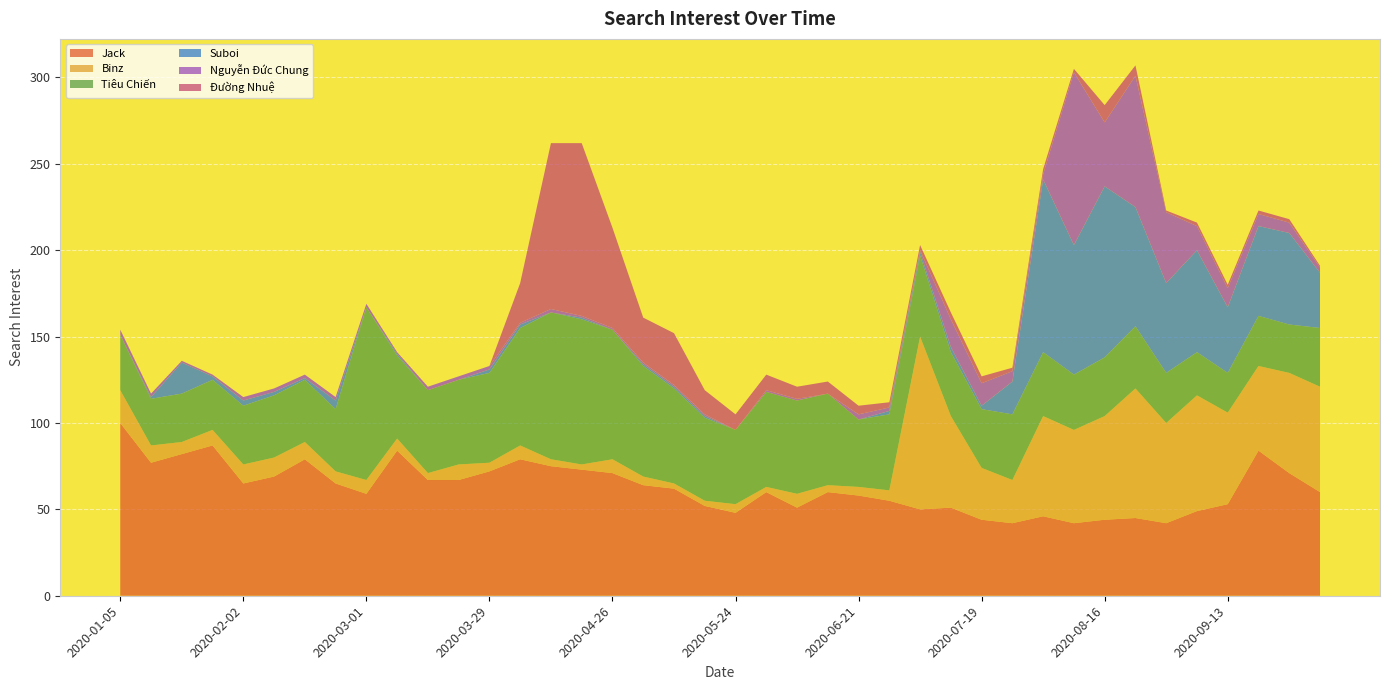

Reading left to right, transcribe all the data shown in this chart.

Jack: 2020-01-05=100	2020-01-12=77	2020-01-19=82	2020-01-26=87	2020-02-02=65	2020-02-09=69	2020-02-16=79	2020-02-23=65	2020-03-01=59	2020-03-08=84	2020-03-15=67	2020-03-22=67	2020-03-29=72	2020-04-05=79	2020-04-12=75	2020-04-19=73	2020-04-26=71	2020-05-03=64	2020-05-10=62	2020-05-17=52	2020-05-24=48	2020-05-31=60	2020-06-07=51	2020-06-14=60	2020-06-21=58	2020-06-28=55	2020-07-05=50	2020-07-12=51	2020-07-19=44	2020-07-26=42	2020-08-02=46	2020-08-09=42	2020-08-16=44	2020-08-23=45	2020-08-30=42	2020-09-06=49	2020-09-13=53	2020-09-20=84	2020-09-27=71	2020-10-04=60
Binz: 2020-01-05=19	2020-01-12=10	2020-01-19=7	2020-01-26=9	2020-02-02=11	2020-02-09=11	2020-02-16=10	2020-02-23=7	2020-03-01=8	2020-03-08=7	2020-03-15=4	2020-03-22=9	2020-03-29=5	2020-04-05=8	2020-04-12=4	2020-04-19=3	2020-04-26=8	2020-05-03=5	2020-05-10=3	2020-05-17=3	2020-05-24=5	2020-05-31=3	2020-06-07=8	2020-06-14=4	2020-06-21=5	2020-06-28=6	2020-07-05=100	2020-07-12=53	2020-07-19=30	2020-07-26=25	2020-08-02=58	2020-08-09=54	2020-08-16=60	2020-08-23=75	2020-08-30=58	2020-09-06=67	2020-09-13=53	2020-09-20=49	2020-09-27=58	2020-10-04=61
Tiêu Chiến: 2020-01-05=32	2020-01-12=27	2020-01-19=28	2020-01-26=29	2020-02-02=34	2020-02-09=36	2020-02-16=36	2020-02-23=36	2020-03-01=100	2020-03-08=48	2020-03-15=48	2020-03-22=49	2020-03-29=52	2020-04-05=68	2020-04-12=85	2020-04-19=84	2020-04-26=75	2020-05-03=64	2020-05-10=55	2020-05-17=48	2020-05-24=43	2020-05-31=55	2020-06-07=54	2020-06-14=53	2020-06-21=39	2020-06-28=44	2020-07-05=47	2020-07-12=37	2020-07-19=34	2020-07-26=38	2020-08-02=37	2020-08-09=32	2020-08-16=34	2020-08-23=36	2020-08-30=29	2020-09-06=25	2020-09-13=23	2020-09-20=29	2020-09-27=28	2020-10-04=34
Suboi: 2020-01-05=0	2020-01-12=1	2020-01-19=18	2020-01-26=2	2020-02-02=3	2020-02-09=2	2020-02-16=1	2020-02-23=5	2020-03-01=0	2020-03-08=1	2020-03-15=0	2020-03-22=0	2020-03-29=2	2020-04-05=2	2020-04-12=0	2020-04-19=1	2020-04-26=0	2020-05-03=1	2020-05-10=1	2020-05-17=1	2020-05-24=0	2020-05-31=0	2020-06-07=0	2020-06-14=0	2020-06-21=0	2020-06-28=2	2020-07-05=2	2020-07-12=3	2020-07-19=2	2020-07-26=19	2020-08-02=100	2020-08-09=75	2020-08-16=99	2020-08-23=69	2020-08-30=52	2020-09-06=59	2020-09-13=38	2020-09-20=52	2020-09-27=53	2020-10-04=32
Nguyễn Đức Chung: 2020-01-05=3	2020-01-12=2	2020-01-19=1	2020-01-26=1	2020-02-02=2	2020-02-09=2	2020-02-16=2	2020-02-23=2	2020-03-01=2	2020-03-08=1	2020-03-15=2	2020-03-22=2	2020-03-29=2	2020-04-05=1	2020-04-12=2	2020-04-19=1	2020-04-26=1	2020-05-03=1	2020-05-10=1	2020-05-17=1	2020-05-24=0	2020-05-31=1	2020-06-07=1	2020-06-14=0	2020-06-21=3	2020-06-28=2	2020-07-05=1	2020-07-12=16	2020-07-19=13	2020-07-26=6	2020-08-02=3	2020-08-09=100	2020-08-16=37	2020-08-23=76	2020-08-30=41	2020-09-06=14	2020-09-13=11	2020-09-20=7	2020-09-27=6	2020-10-04=3
Đường Nhuệ: 2020-01-05=0	2020-01-12=0	2020-01-19=0	2020-01-26=0	2020-02-02=0	2020-02-09=0	2020-02-16=0	2020-02-23=0	2020-03-01=0	2020-03-08=0	2020-03-15=0	2020-03-22=0	2020-03-29=0	2020-04-05=23	2020-04-12=96	2020-04-19=100	2020-04-26=58	2020-05-03=26	2020-05-10=30	2020-05-17=14	2020-05-24=9	2020-05-31=9	2020-06-07=7	2020-06-14=7	2020-06-21=5	2020-06-28=3	2020-07-05=3	2020-07-12=4	2020-07-19=4	2020-07-26=2	2020-08-02=3	2020-08-09=2	2020-08-16=10	2020-08-23=6	2020-08-30=1	2020-09-06=2	2020-09-13=2	2020-09-20=2	2020-09-27=2	2020-10-04=1